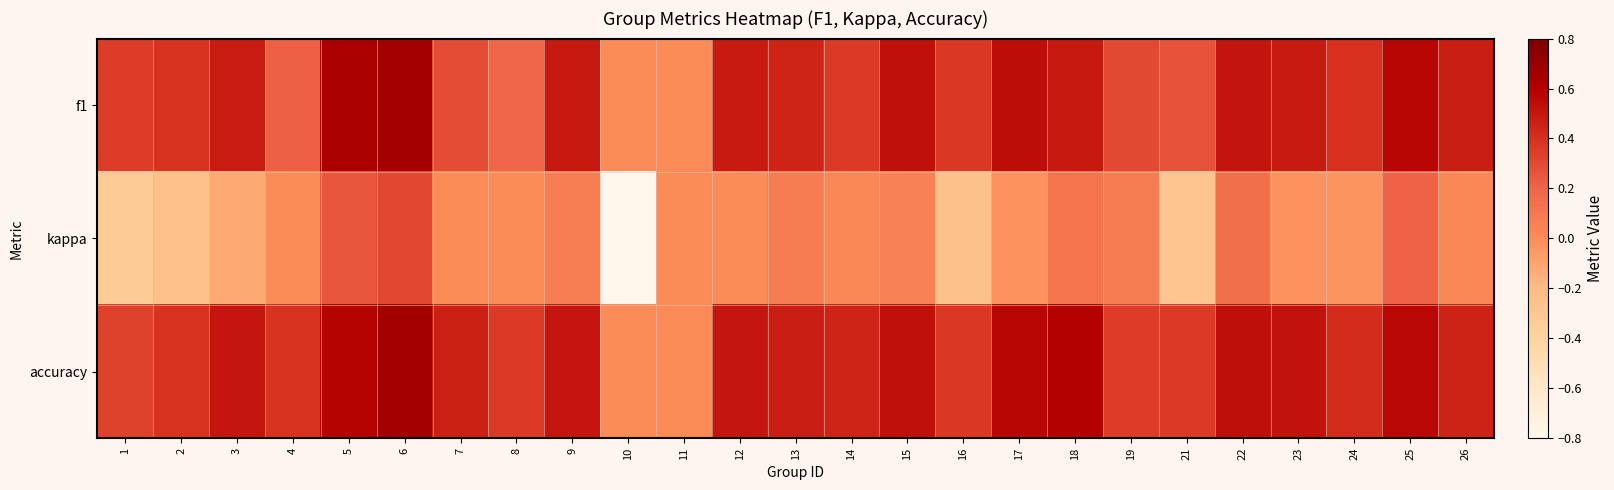

Reading left to right, what are all the values shown in this chart?

f1: 1=0.4	2=0.4	3=0.5	4=0.2	5=0.6	6=0.7	7=0.3	8=0.2	9=0.5	10=0.0	11=0.0	12=0.5	13=0.4	14=0.4	15=0.5	16=0.4	17=0.5	18=0.5	19=0.3	21=0.3	22=0.5	23=0.5	24=0.4	25=0.6	26=0.5
kappa: 1=-0.3	2=-0.2	3=-0.1	4=0.0	5=0.2	6=0.3	7=0.0	8=0.0	9=0.1	10=-0.8	11=0.0	12=0.0	13=0.1	14=0.0	15=0.1	16=-0.3	17=-0.0	18=0.1	19=0.1	21=-0.3	22=0.1	23=-0.0	24=-0.0	25=0.2	26=0.0
accuracy: 1=0.3	2=0.4	3=0.5	4=0.4	5=0.6	6=0.7	7=0.5	8=0.4	9=0.5	10=0.0	11=0.0	12=0.5	13=0.5	14=0.4	15=0.5	16=0.4	17=0.6	18=0.6	19=0.4	21=0.4	22=0.5	23=0.5	24=0.4	25=0.6	26=0.5